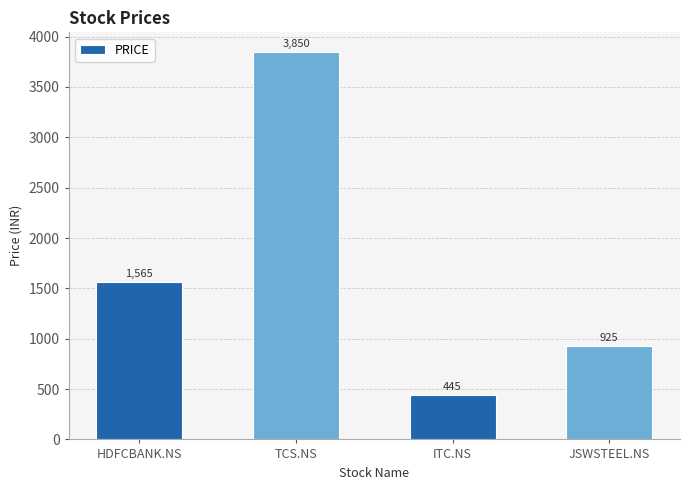

What is the label of the 3rd bar from the right?

TCS.NS